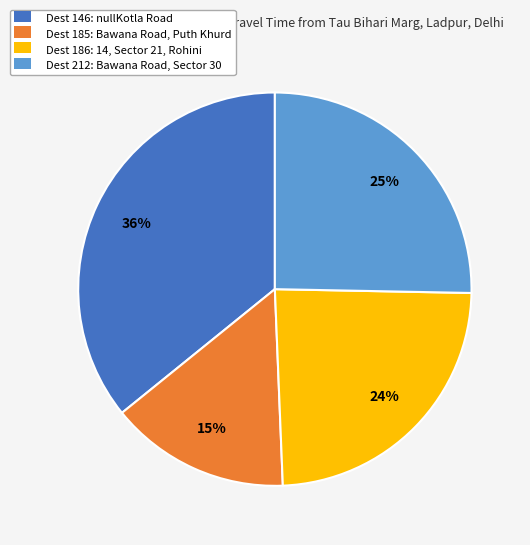

To the nearest percent, what is the average slice percentage?

25%